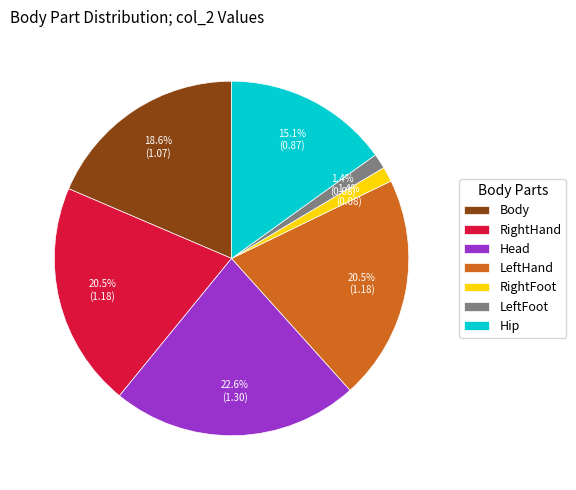

Which has a higher value, RightHand or LeftFoot?

RightHand